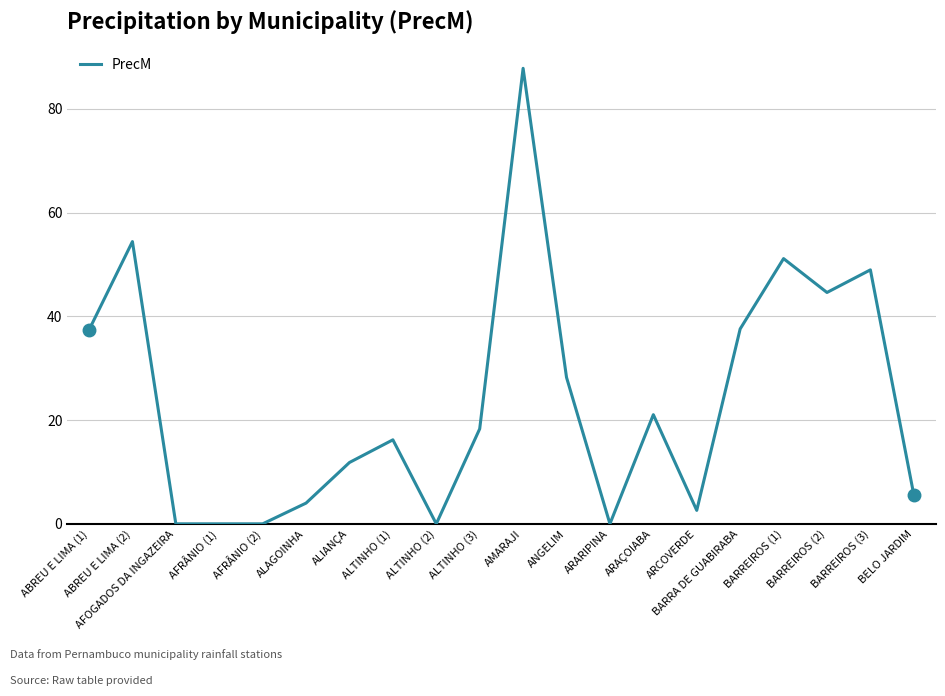

What position from the left is AFRÂNIO (1)?

4